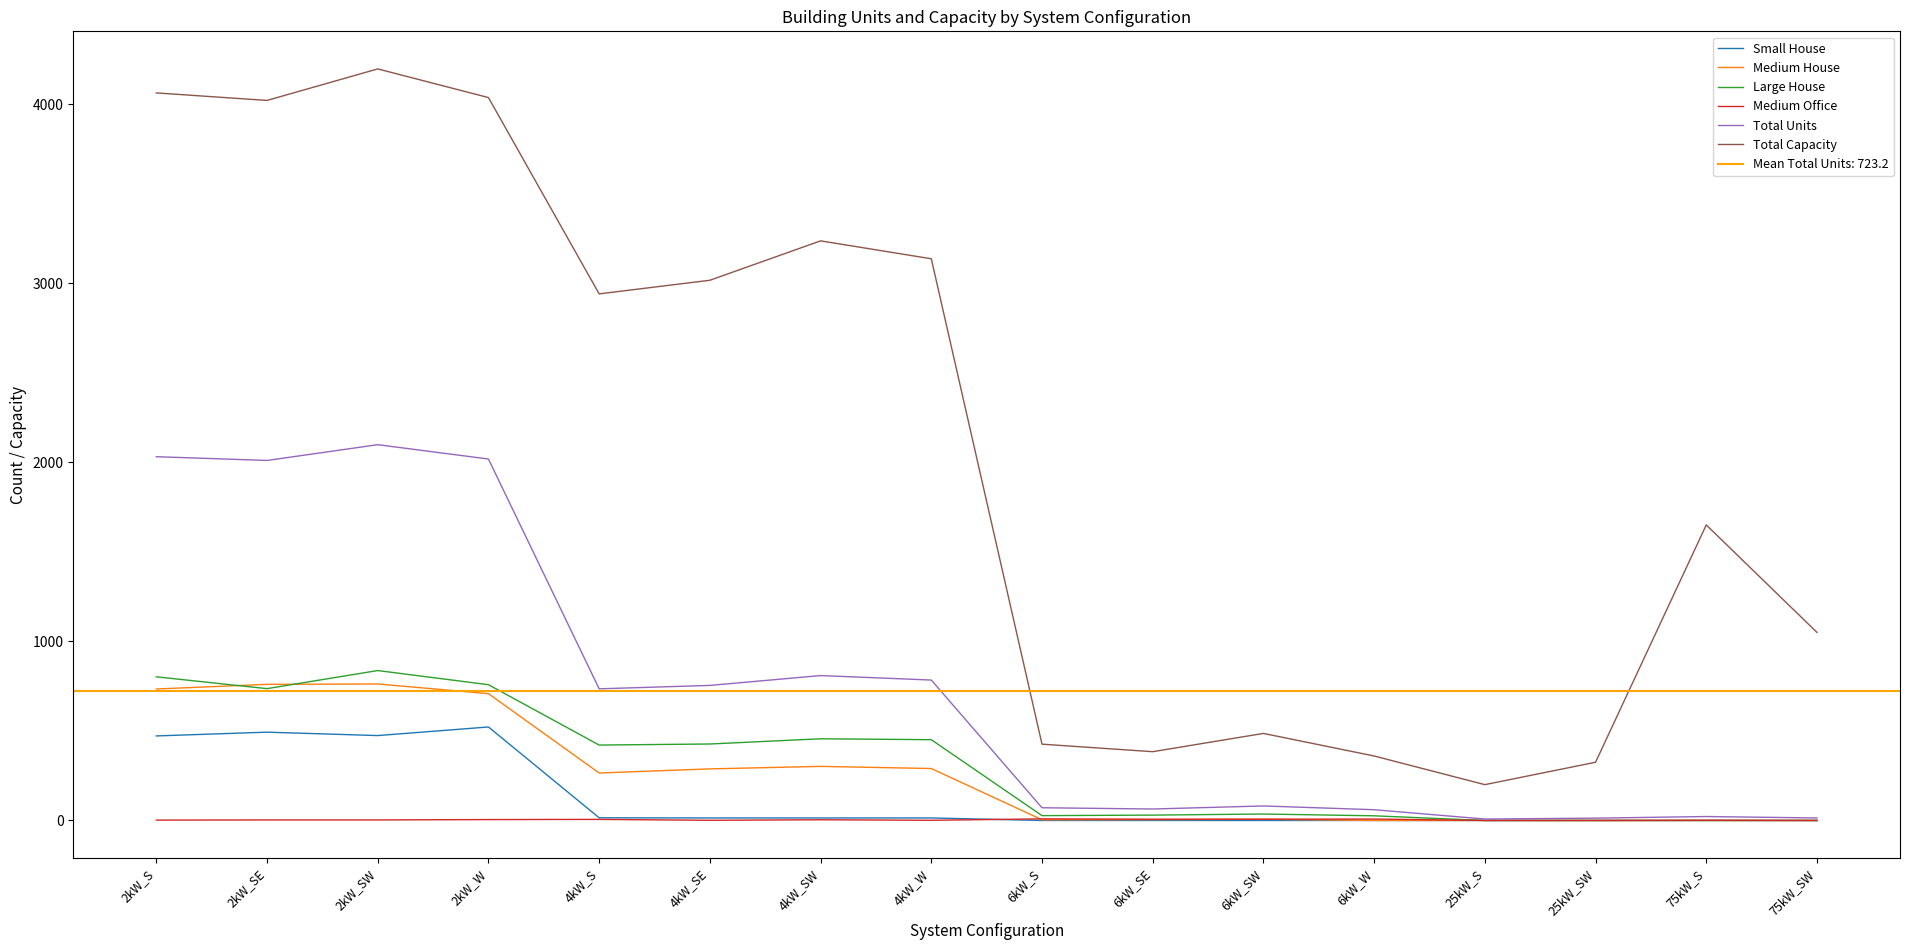

Is it true that Total Units equals 260 at 4kW_SE?

False